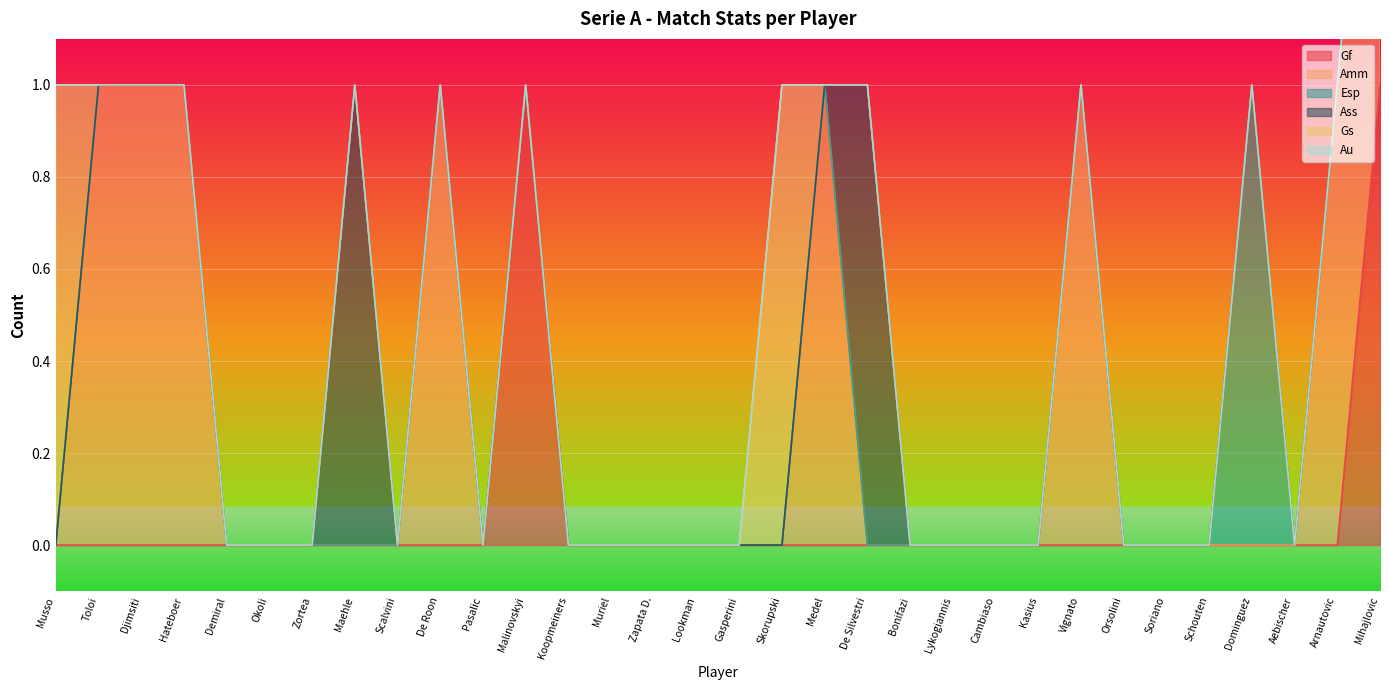

The Gf series shows 0 at Schouten. True or false?

True